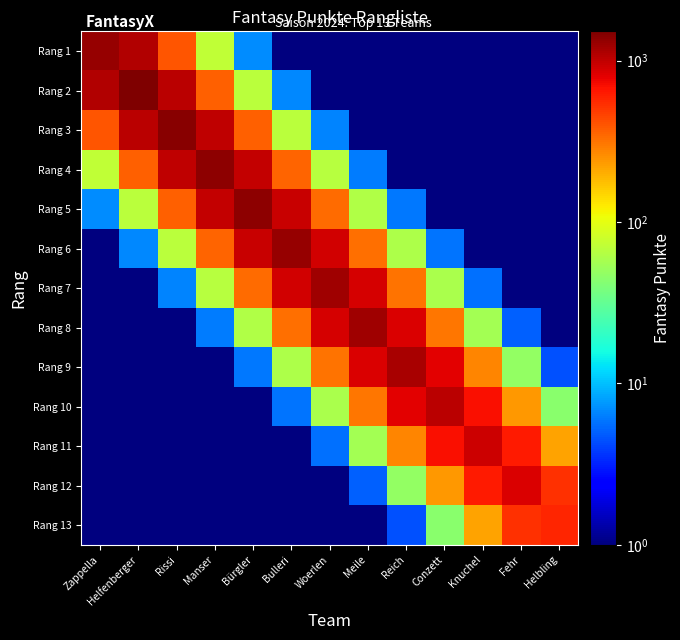

Which has a higher value, Woerlen or Fehr?

Woerlen